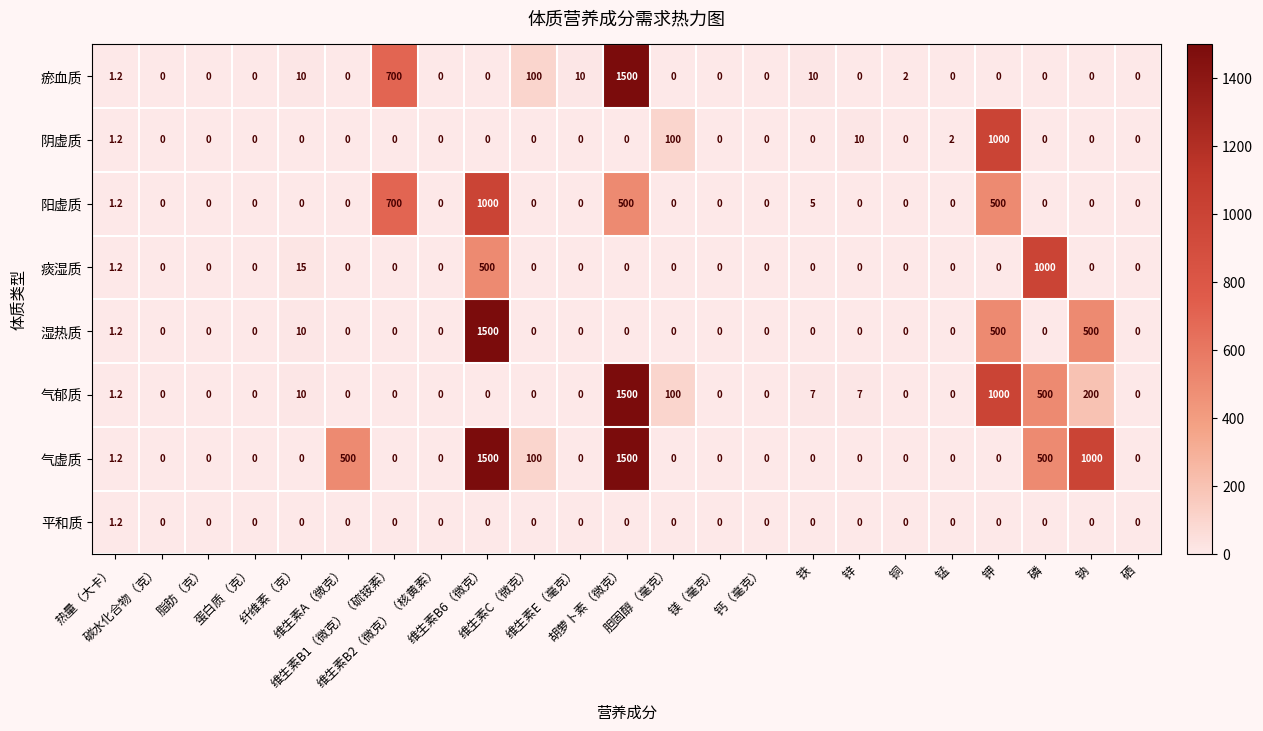

At which category is the sum across all series the highest?

胡萝卜素（微克）